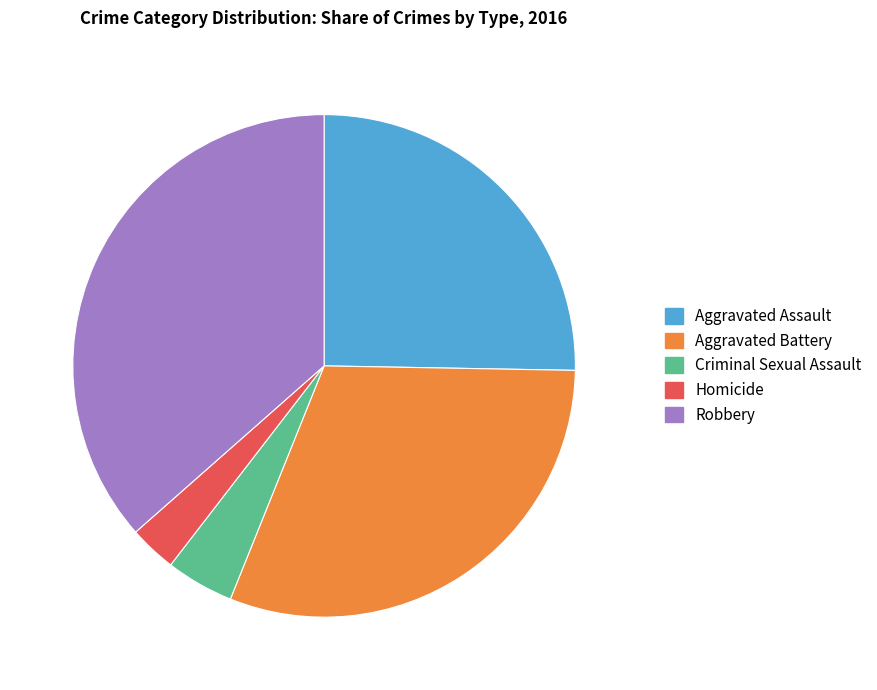

Rank the categories by value from lowest to highest.

Homicide, Criminal Sexual Assault, Aggravated Assault, Aggravated Battery, Robbery